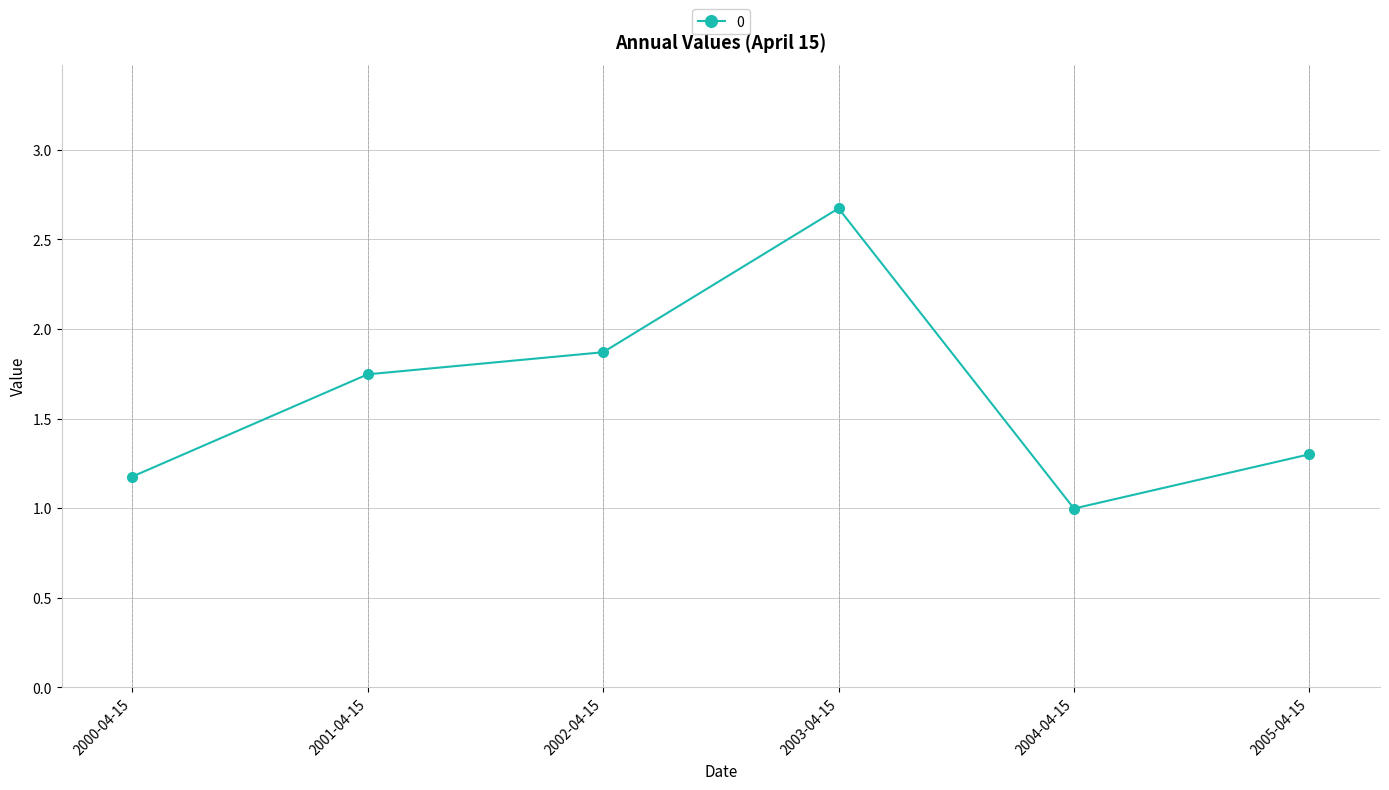

How many points are higher than both their immediate neighbors (excluding endpoints)?

1